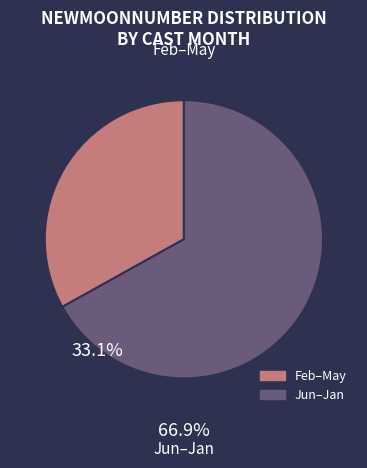

Is there a majority slice in this chart?

Yes